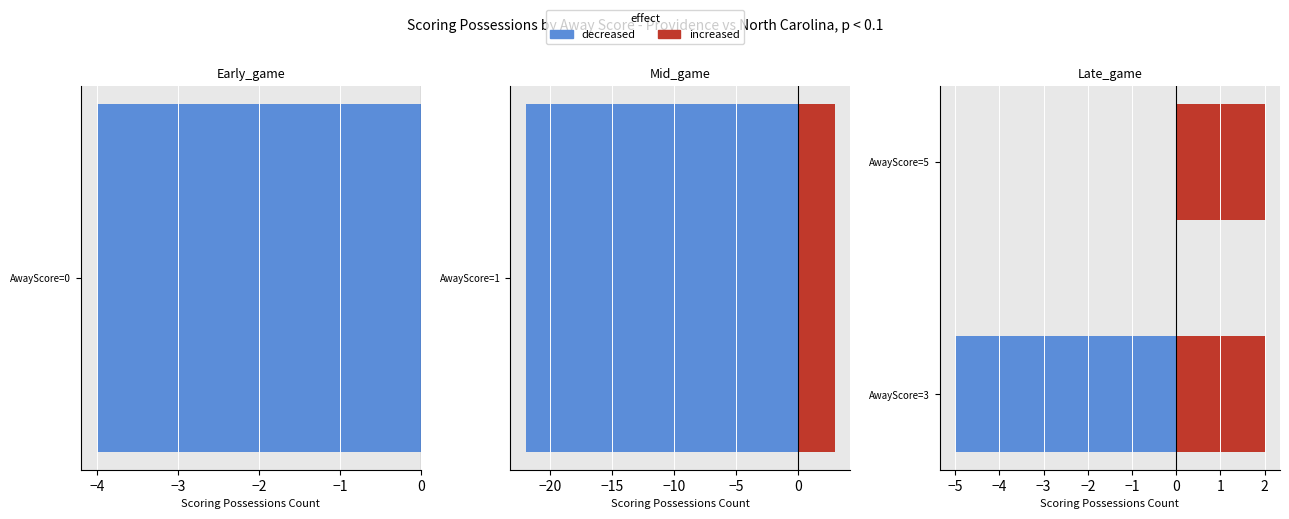

Between −4 and −5, which is larger?

−4